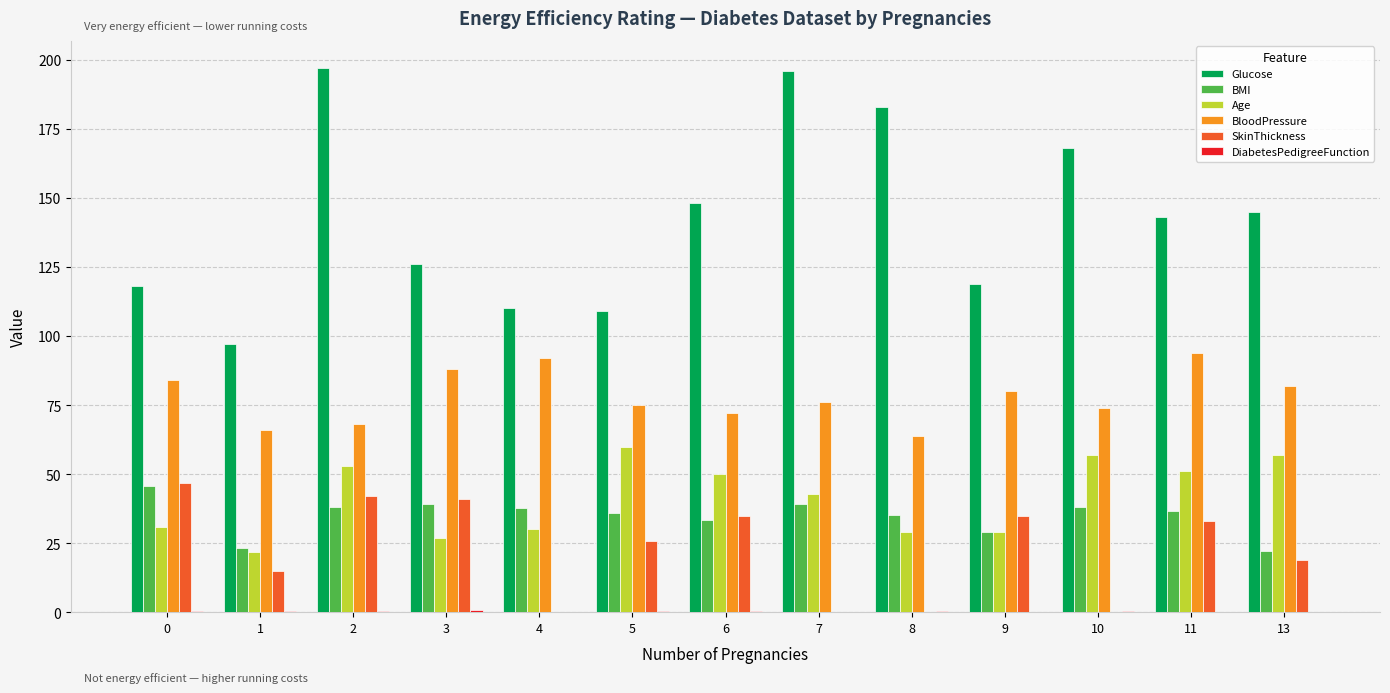

What is the average value of the Glucose series?

143.0